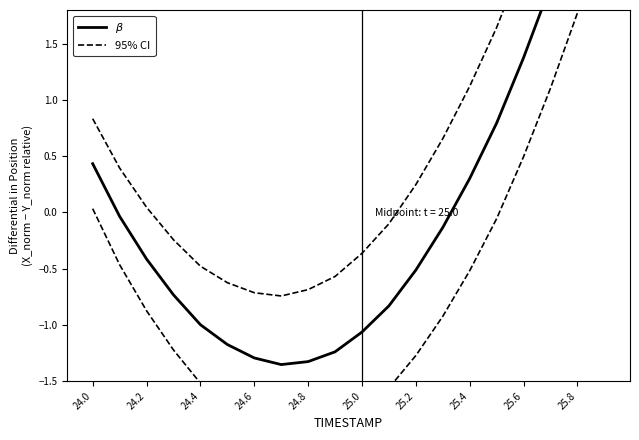

What are all the series names shown in the legend?

$\beta$, 95% CI